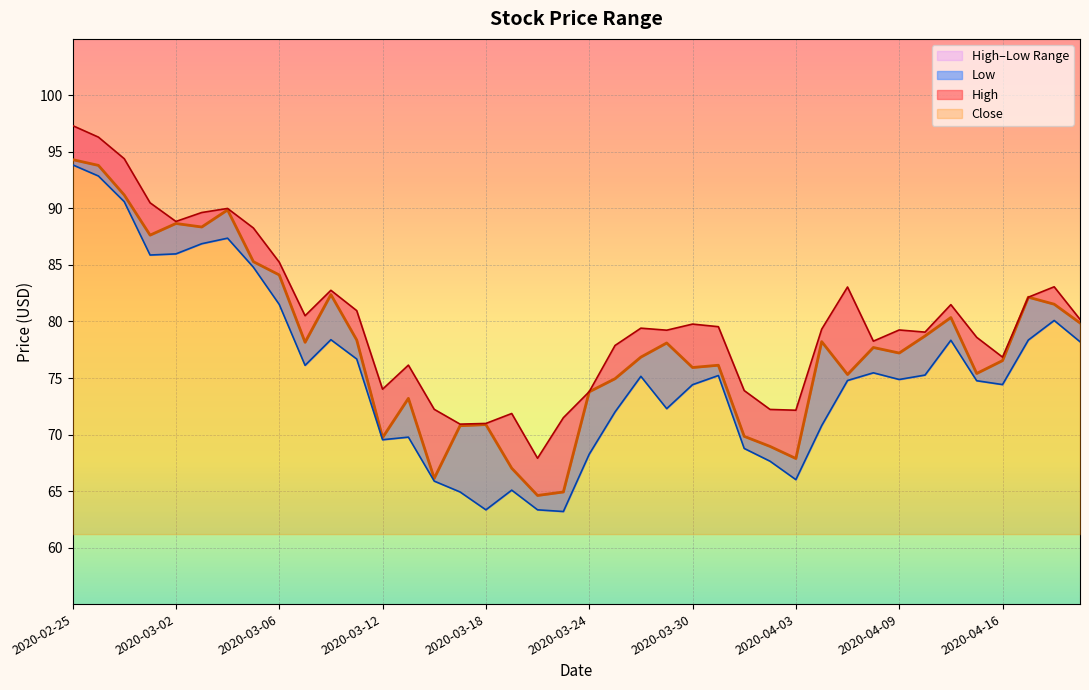

What is the average value of the Close series?

77.9